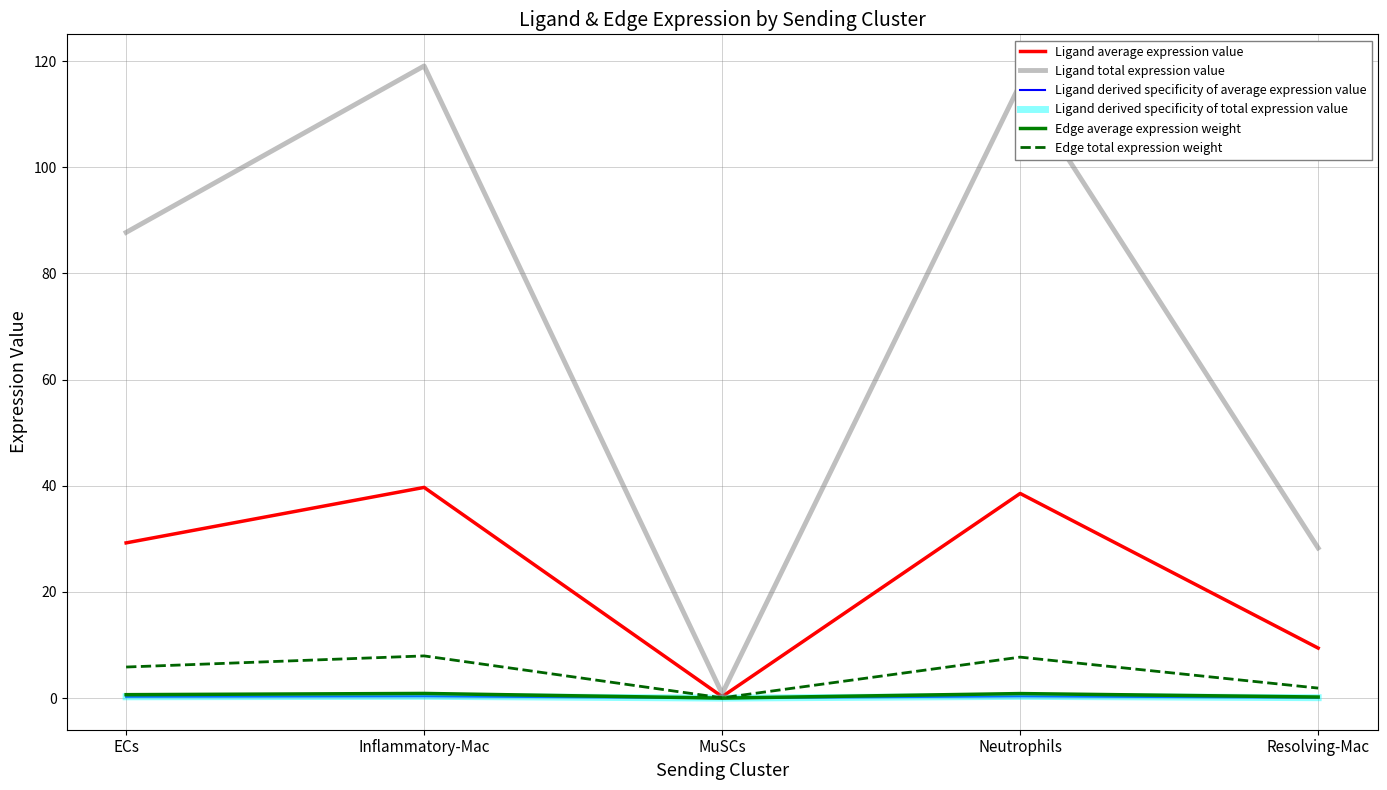

At which category does the chart reach its minimum across all series?

MuSCs